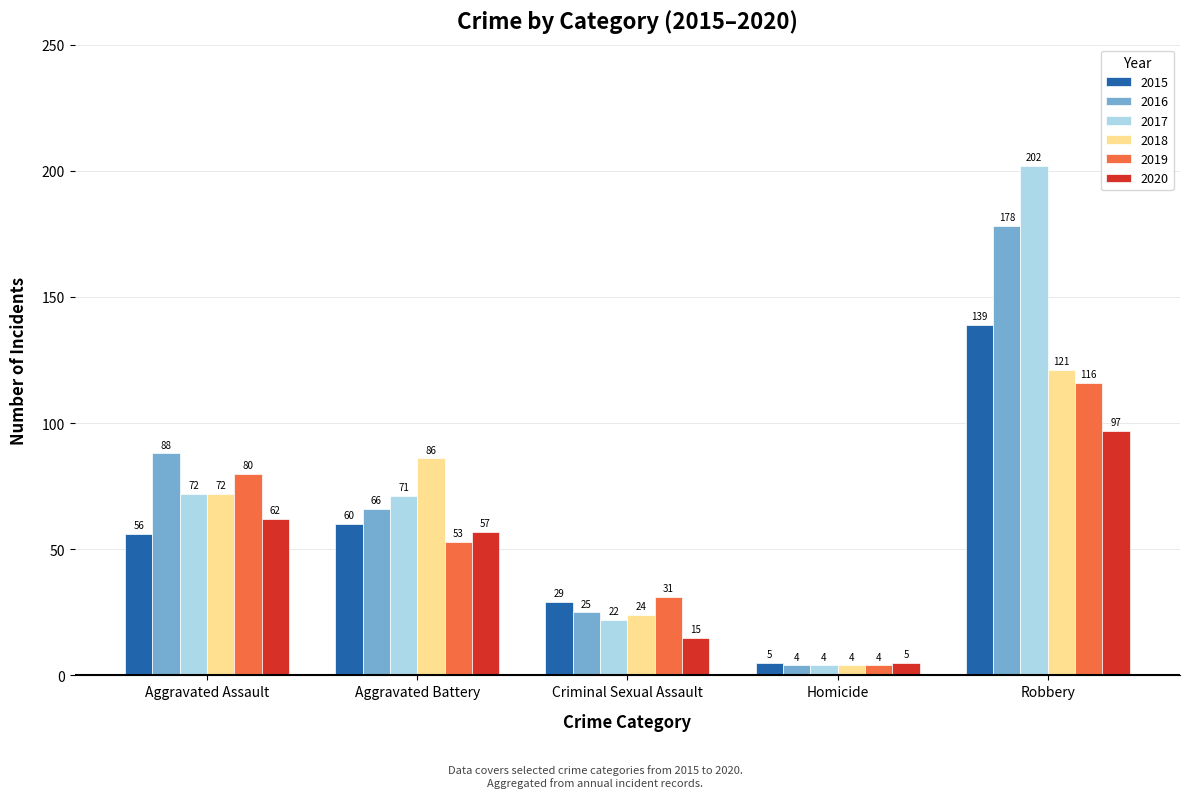

How many series are shown in this chart?

6